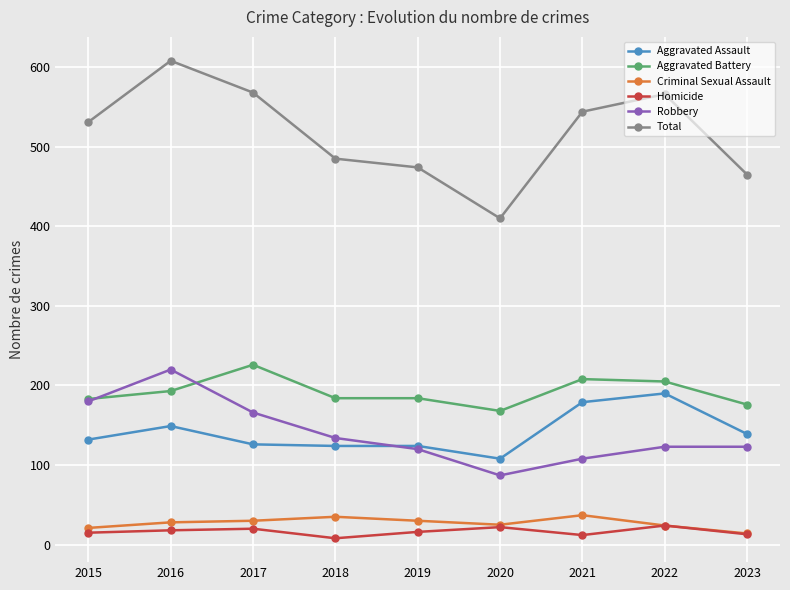

What is the difference between the Aggravated Assault values at 2021 and 2016?

30